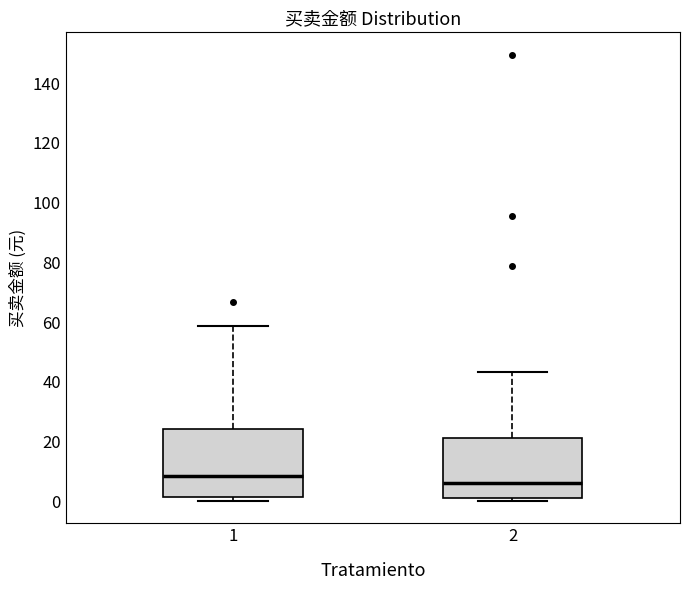

Reading left to right, transcribe this box plot: for each box, give where its median line is, the range the box spans, and where its two whiskers end, as read against the y-axis. The values are not printed on the chart, so give them approximately, as read against the axis.

1: median 8, box 2 to 24, whiskers 0 to 58
2: median 6, box 0 to 22, whiskers 0 (just below the box's lower edge) to 44